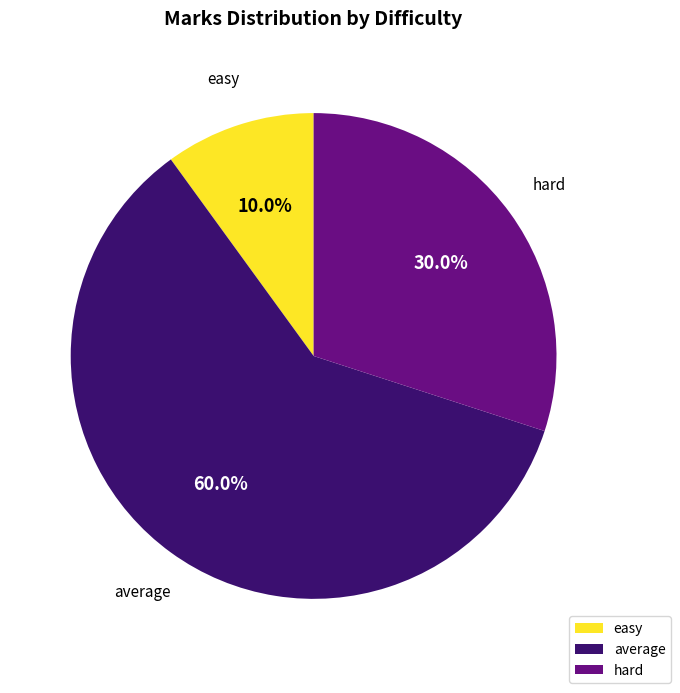

What is the total percentage of easy and hard?

40.0%